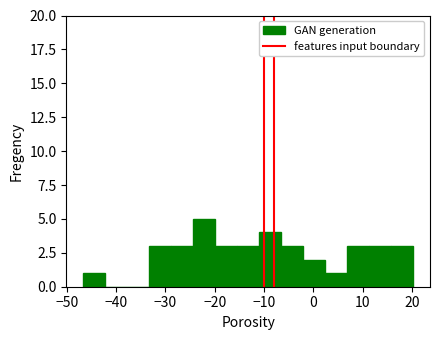

Reading left to right, transcribe this chart: for each bar, give the range it covers on the x-axis and its height. Neither the bar edges nor the heights are printed on the chart, so give them approximately, as read against the axes.

-47 to -42: 1
-42 to -38: 0
-38 to -33: 0
-33 to -29: 3
-29 to -24: 3
-24 to -20: 5
-20 to -15: 3
-15 to -11: 3
-11 to -6: 4
-6 to -2: 3
-2 to 2: 2
2 to 7: 1
7 to 11: 3
11 to 16: 3
16 to 20: 3